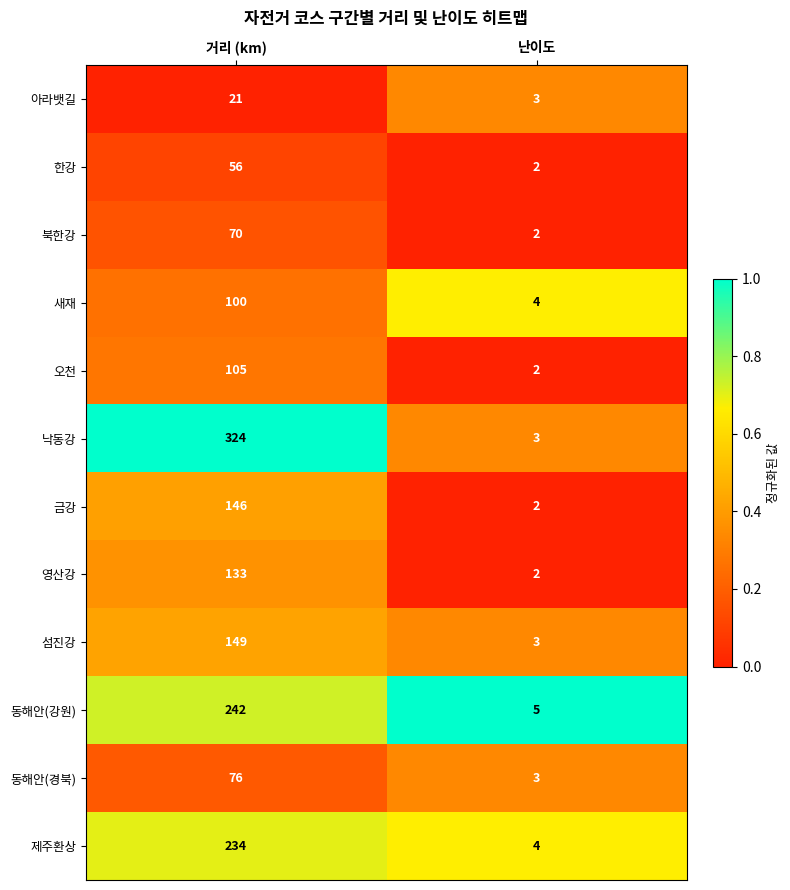

Reading right to left, extract all data points from this chart.

아라뱃길: 3	21
한강: 2	56
북한강: 2	70
새재: 4	100
오천: 2	105
낙동강: 3	324
금강: 2	146
영산강: 2	133
섬진강: 3	149
동해안(강원): 5	242
동해안(경북): 3	76
제주환상: 4	234